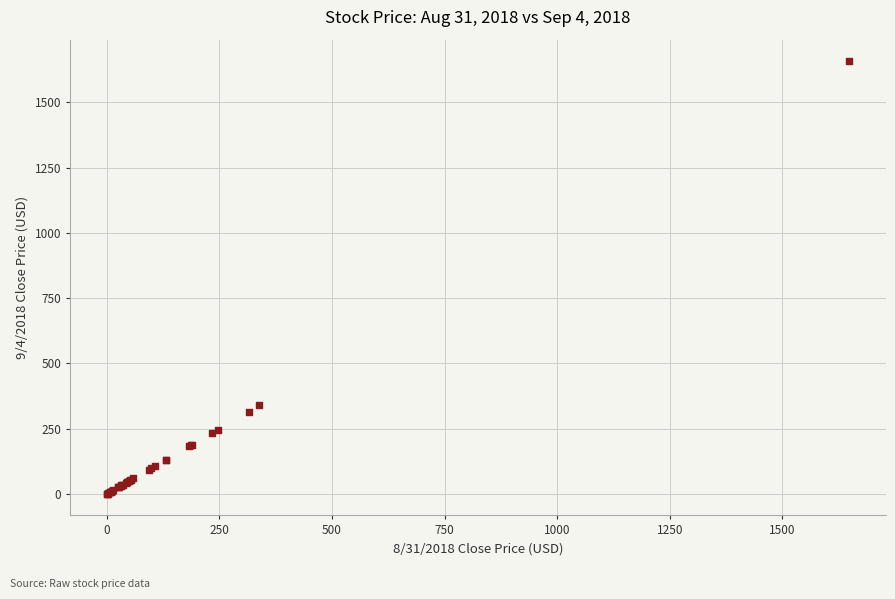

What Y value in the scatter plot is closest to 828?

340.4